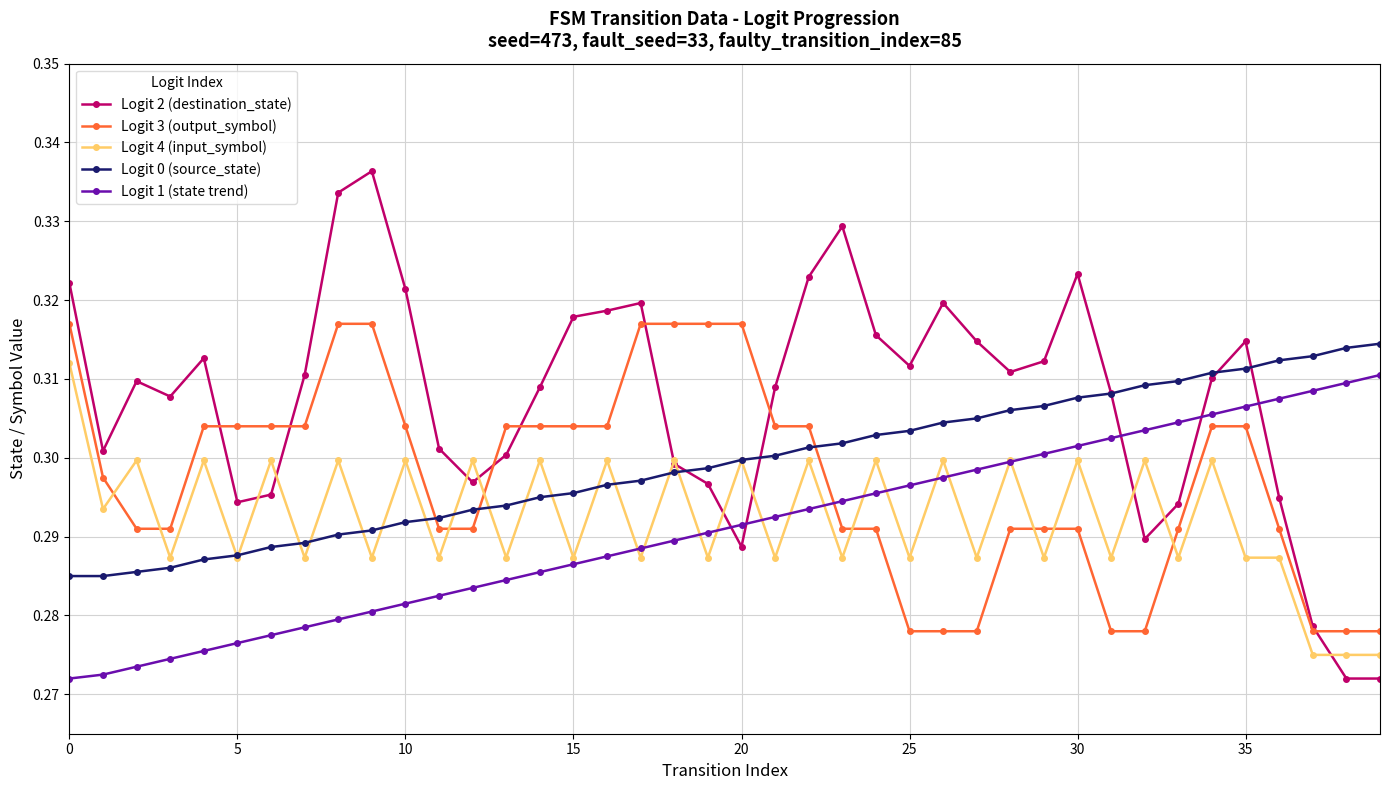

Which series has the widest spread of values?

Logit 2 (destination_state)